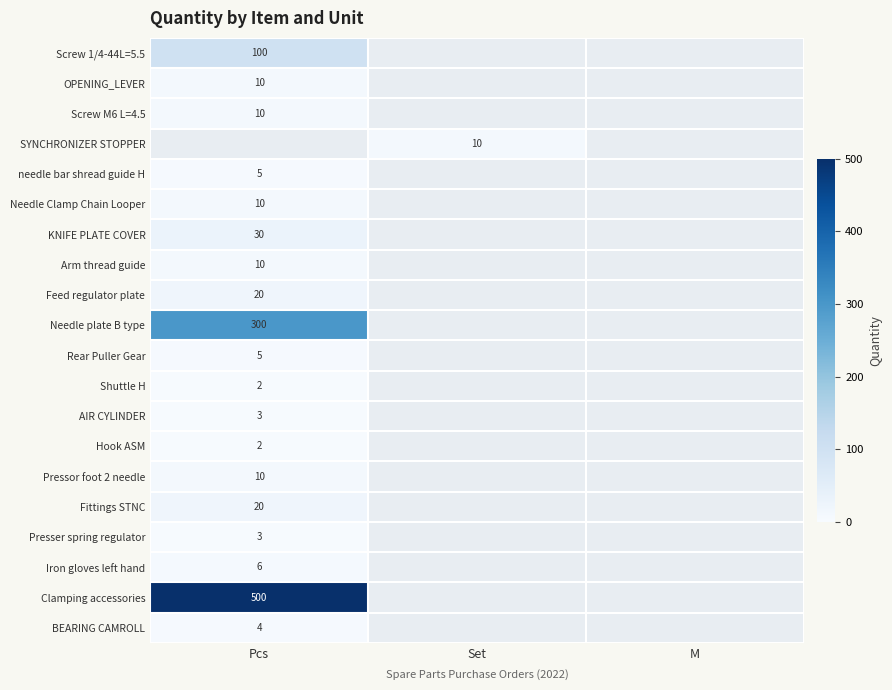

True or false: AIR CYLINDER has a value of 1 at Pcs.

False